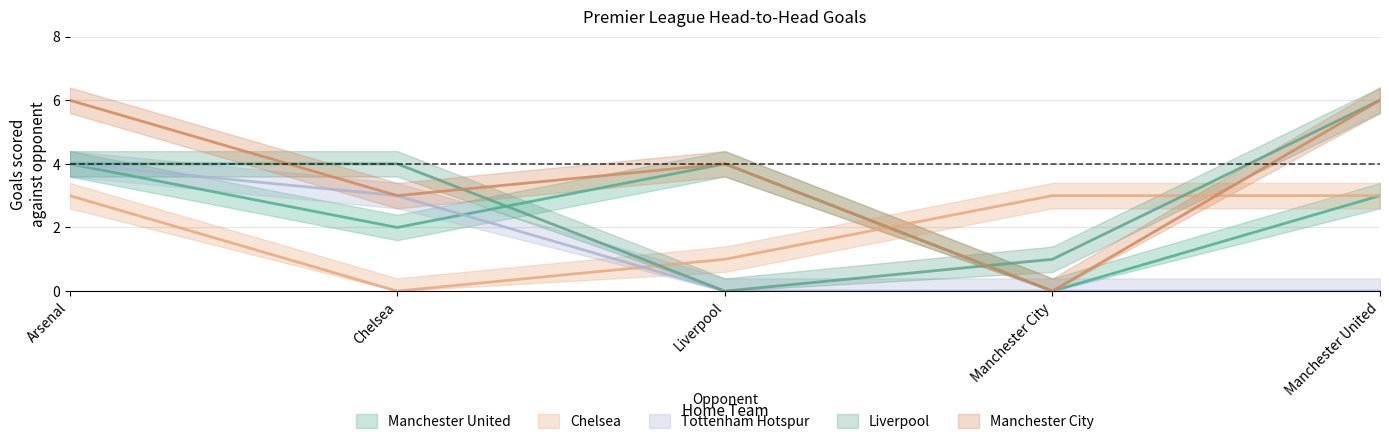

What is the difference between the Tottenham Hotspur values at Arsenal and Manchester United?

4